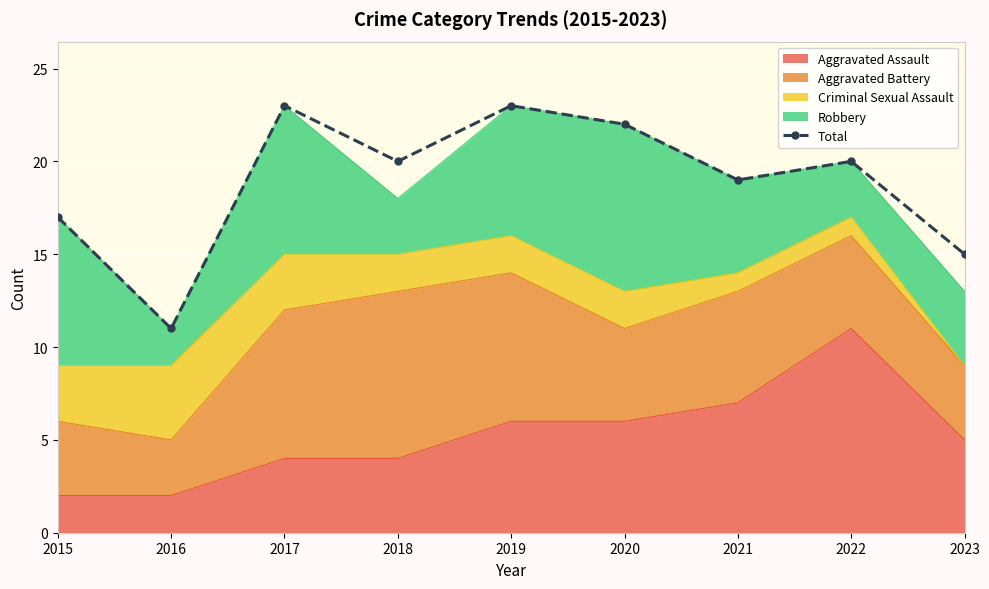

Reading left to right, what are all the values shown in this chart?

17	11	23	20	23	22	19	20	15